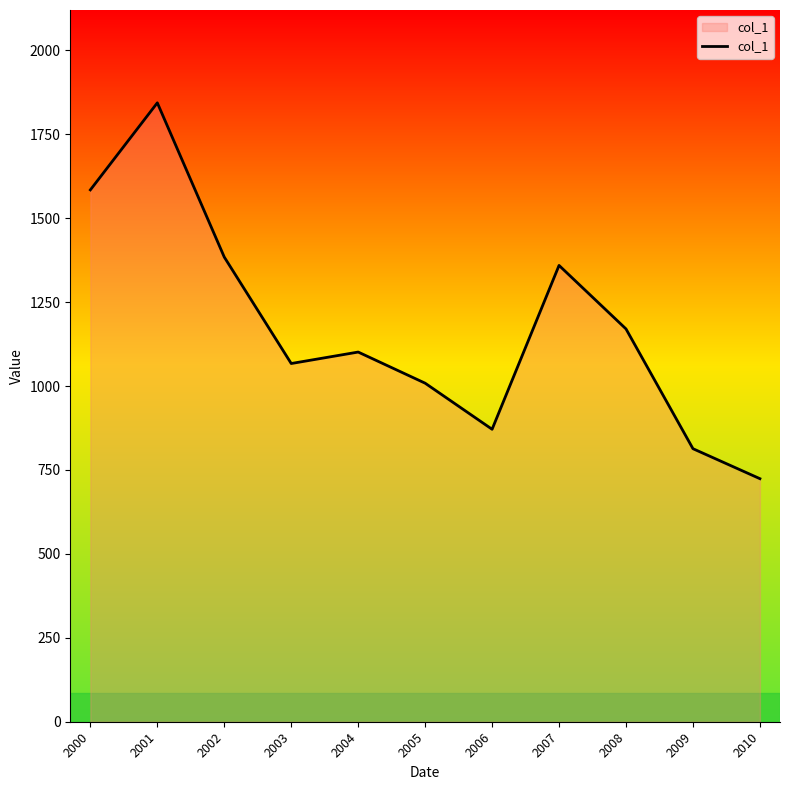

What is the ratio of the value at 2007 to the value at 2002?

1.0